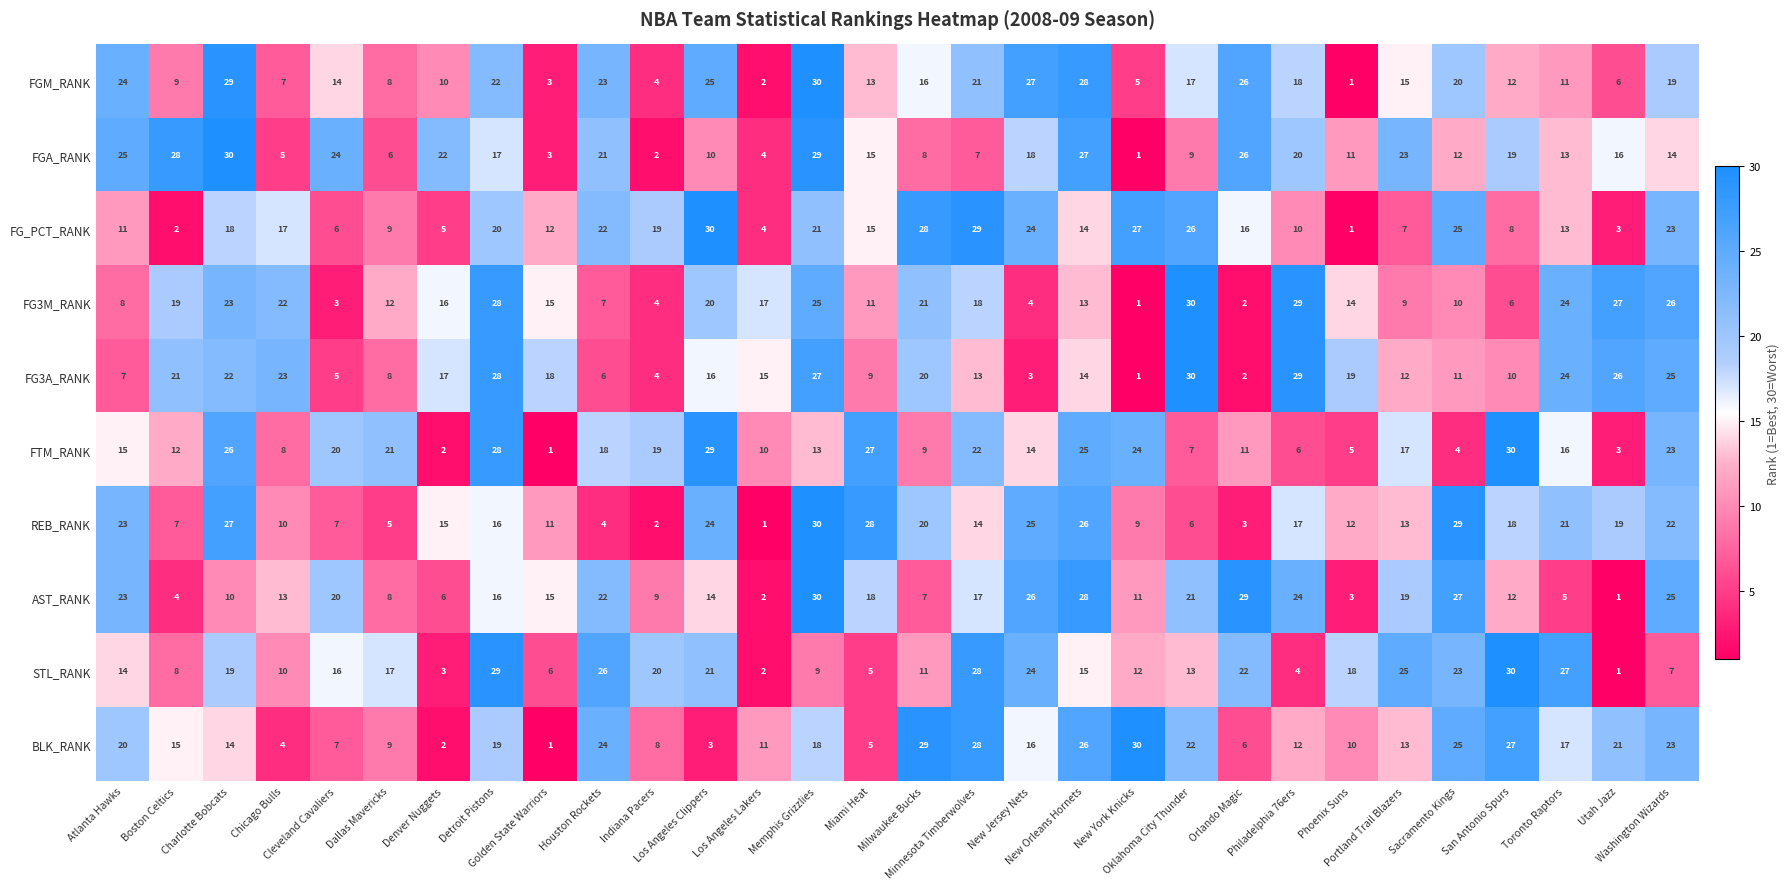

What is the maximum value shown in the chart?

30